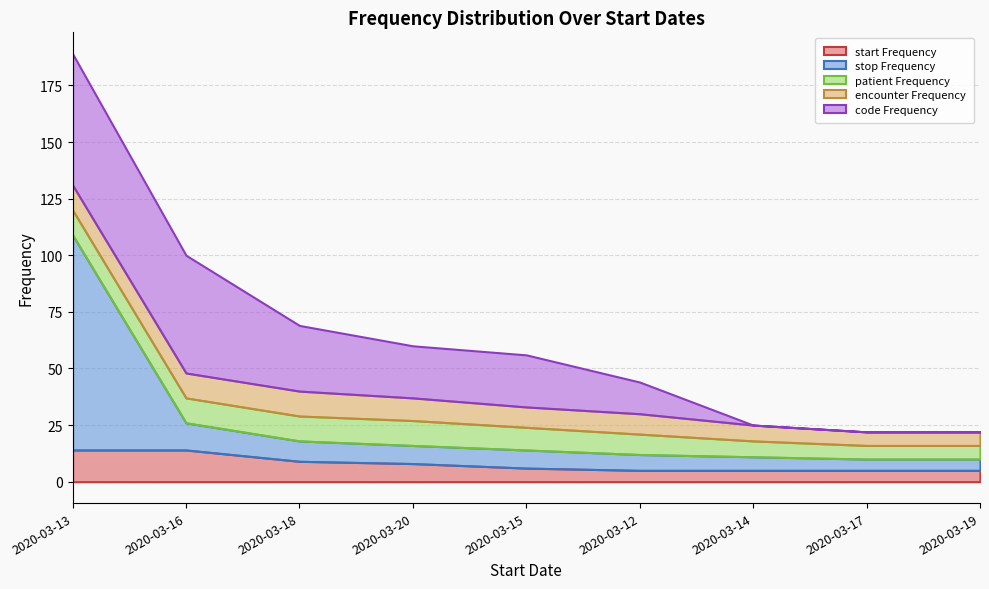

What is the label of the 7th point from the left?

2020-03-14